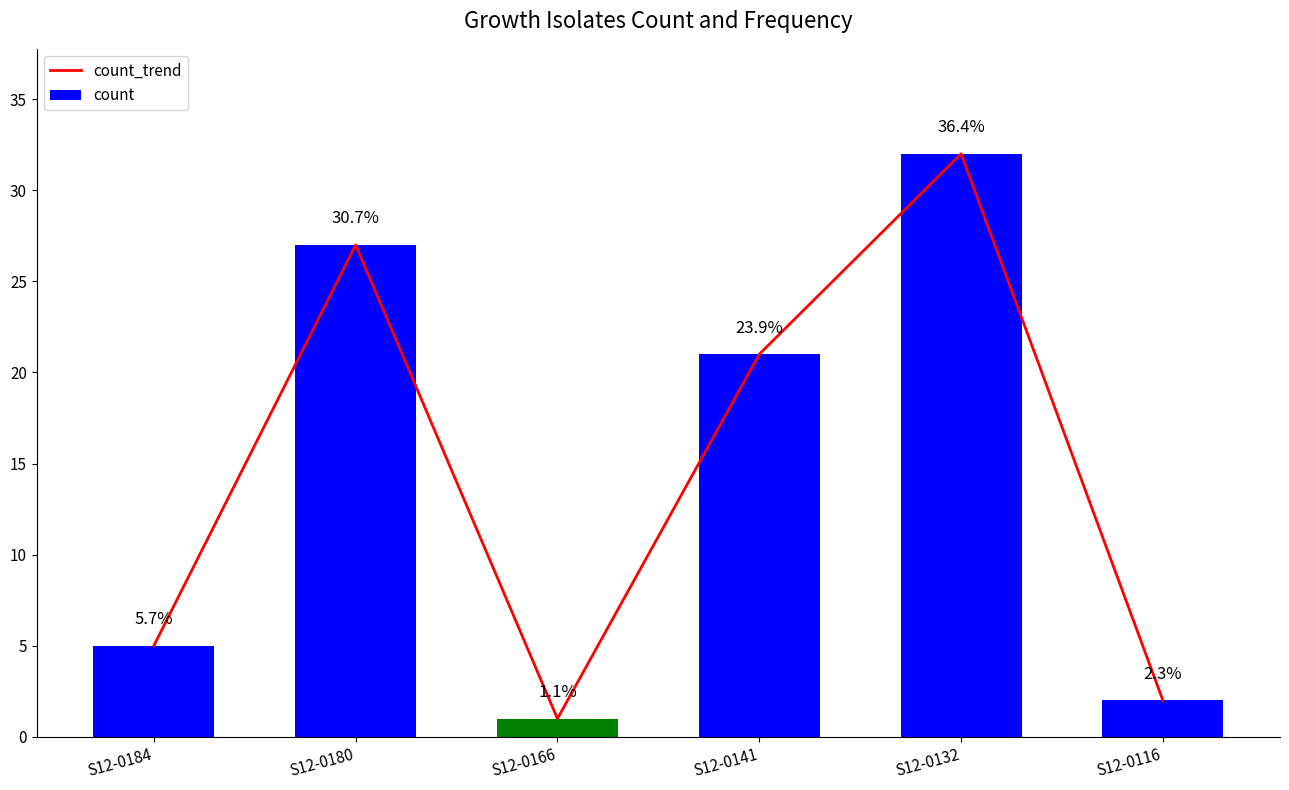

What is the difference between the count_trend values at S12-0141 and S12-0180?

6